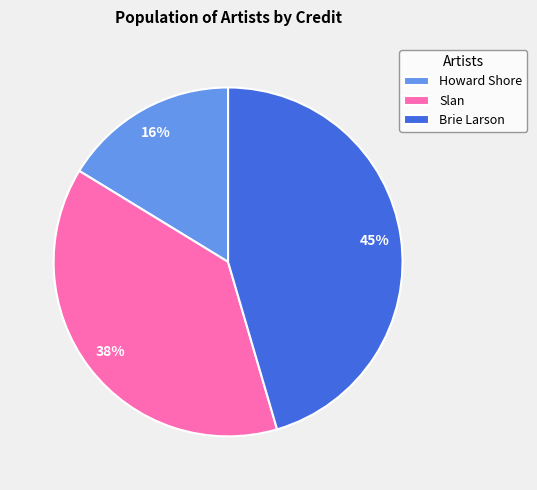

Approximately how many times larger is the value at Brie Larson compared to Slan?

1.2